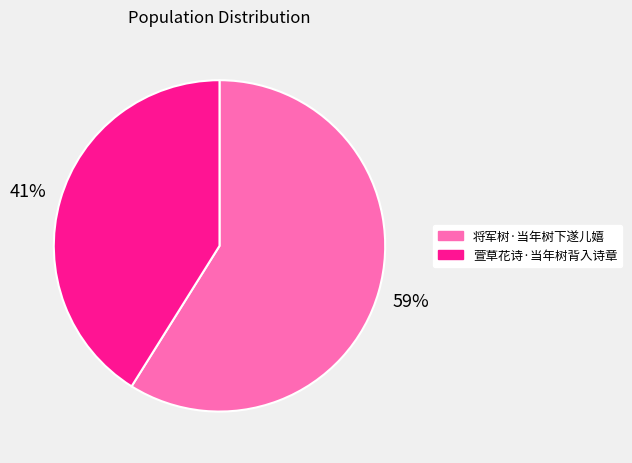

Which has a higher value, 萱草花诗·当年树背入诗章 or 将军树·当年树下遂儿嬉?

将军树·当年树下遂儿嬉